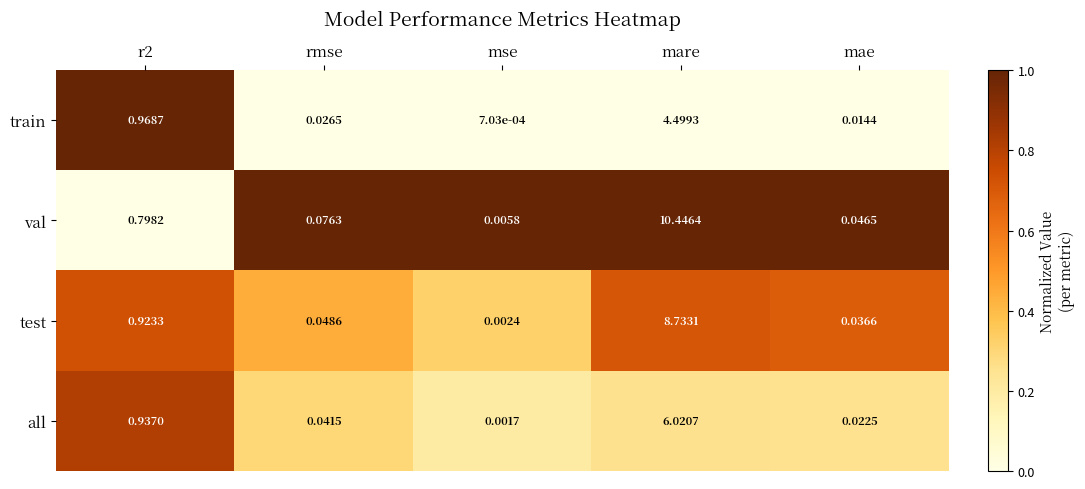

Between rmse and mare, which series saw the biggest shift?

val